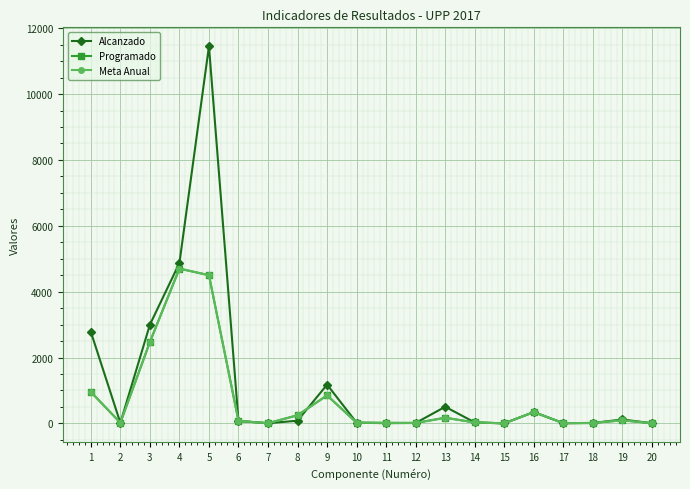

What is the lowest value of the Meta Anual series?

2